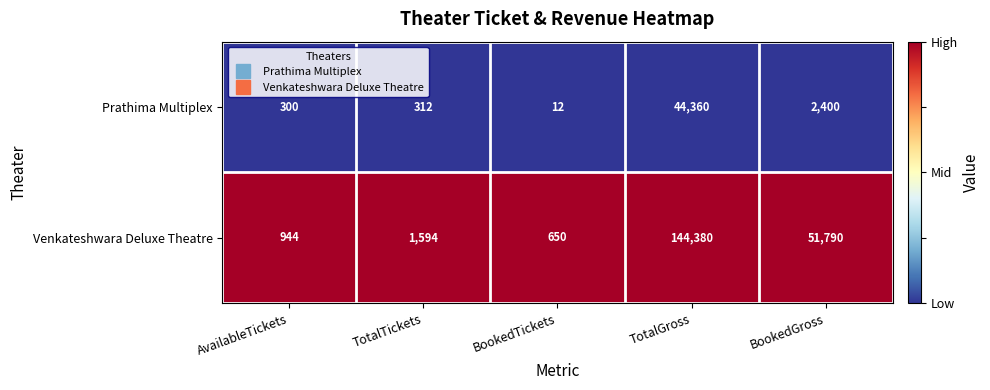

What is the difference between the maximum and minimum values in the Venkateshwara Deluxe Theatre series?

143730